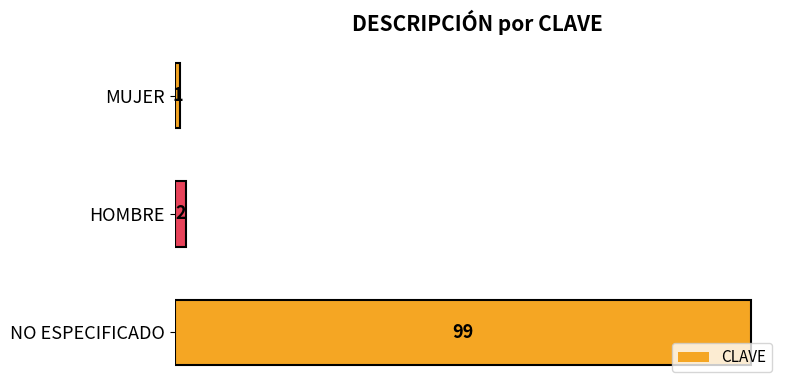

What is the sum of all values?

102